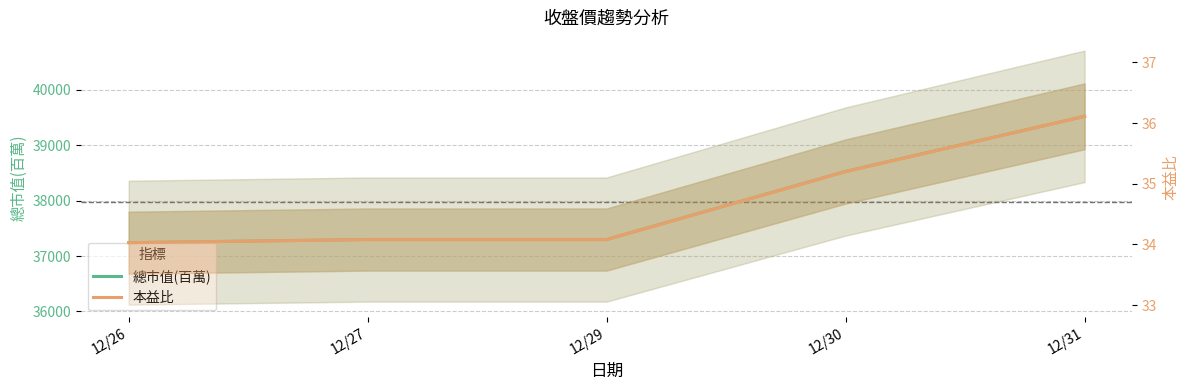

How many values in the 總市值(百萬) series are below 37298?

1